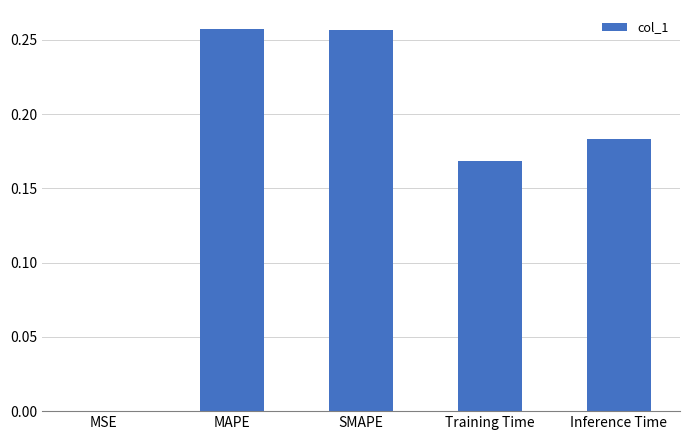

Which has a higher value, SMAPE or Training Time?

SMAPE